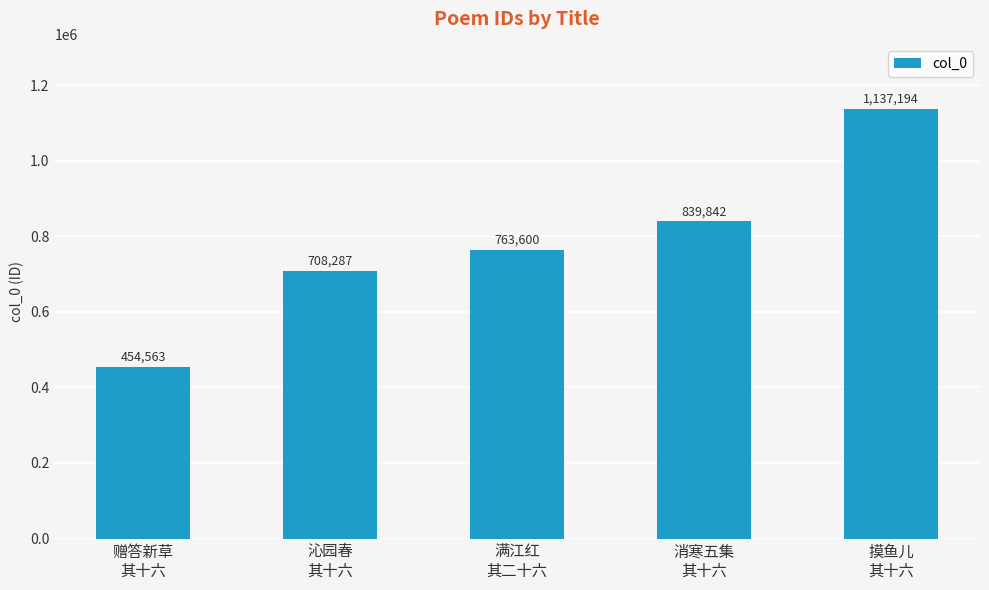

What is the value of the 2nd bar from the left?

708287